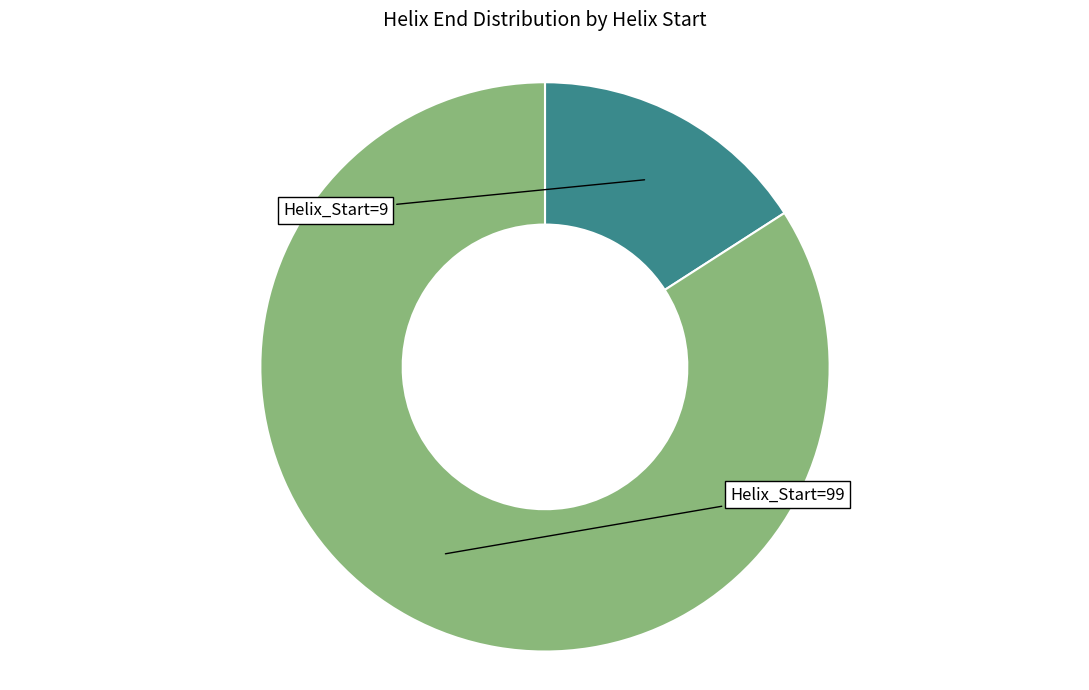

How many segments does this pie chart have?

2